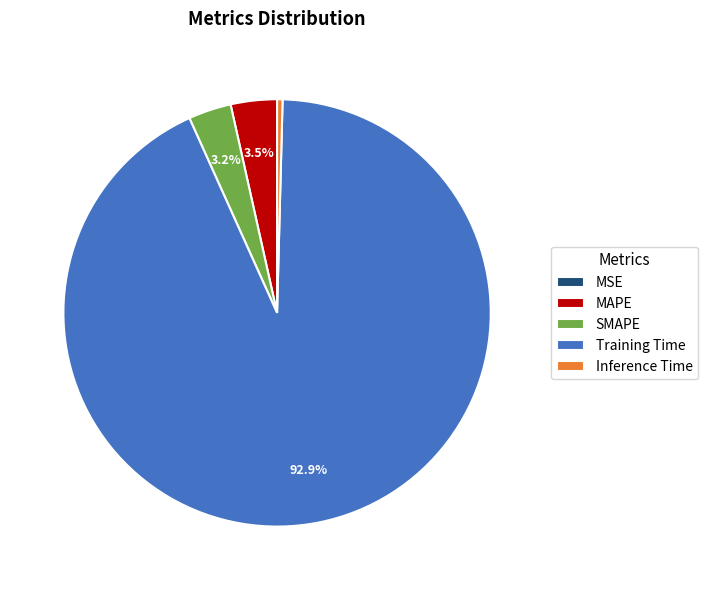

What percentage do SMAPE and MAPE together represent?

6.7%